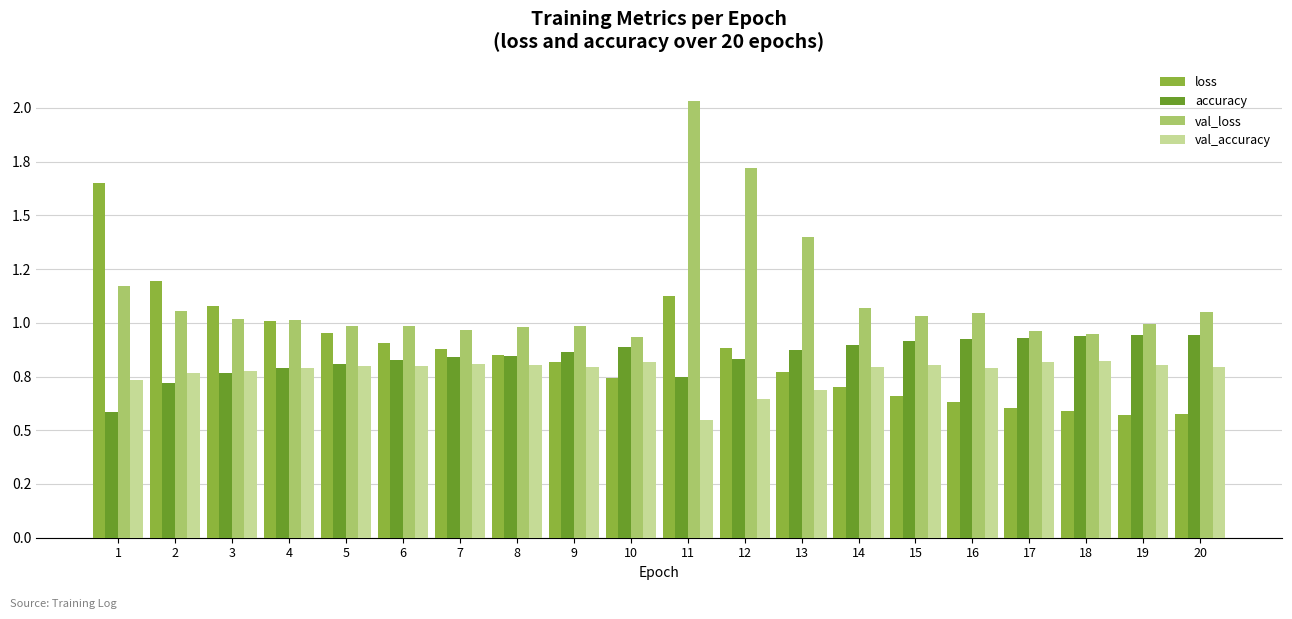

Reading left to right, list all the values displayed in this chart.

loss: 1=1.6	2=1.2	3=1.1	4=1.0	5=1.0	6=0.9	7=0.9	8=0.8	9=0.8	10=0.7	11=1.1	12=0.9	13=0.8	14=0.7	15=0.7	16=0.6	17=0.6	18=0.6	19=0.6	20=0.6
accuracy: 1=0.6	2=0.7	3=0.8	4=0.8	5=0.8	6=0.8	7=0.8	8=0.8	9=0.9	10=0.9	11=0.7	12=0.8	13=0.9	14=0.9	15=0.9	16=0.9	17=0.9	18=0.9	19=0.9	20=0.9
val_loss: 1=1.2	2=1.1	3=1.0	4=1.0	5=1.0	6=1.0	7=1.0	8=1.0	9=1.0	10=0.9	11=2.0	12=1.7	13=1.4	14=1.1	15=1.0	16=1.0	17=1.0	18=0.9	19=1.0	20=1.1
val_accuracy: 1=0.7	2=0.8	3=0.8	4=0.8	5=0.8	6=0.8	7=0.8	8=0.8	9=0.8	10=0.8	11=0.5	12=0.6	13=0.7	14=0.8	15=0.8	16=0.8	17=0.8	18=0.8	19=0.8	20=0.8